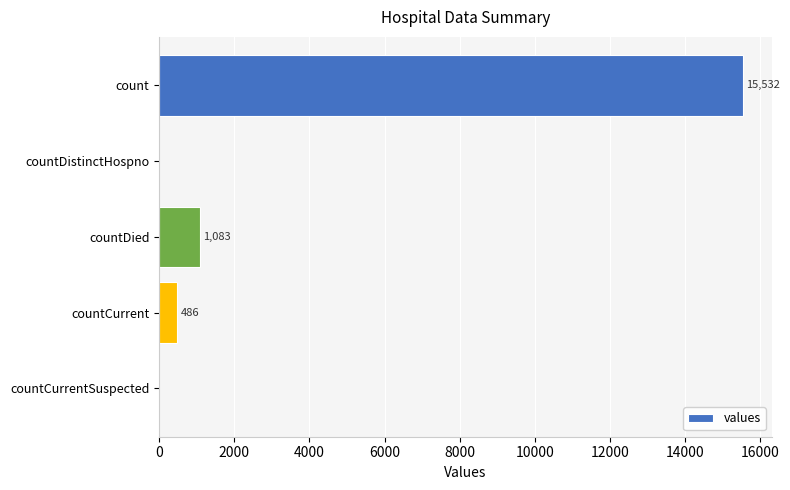

Reading bottom to top, transcribe all the data shown in this chart.

countCurrentSuspected=0	countCurrent=486	countDied=1083	countDistinctHospno=0	count=15532